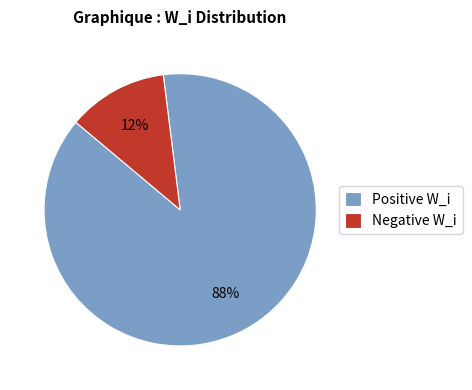

Which category has the biggest portion of the pie?

Positive W_i